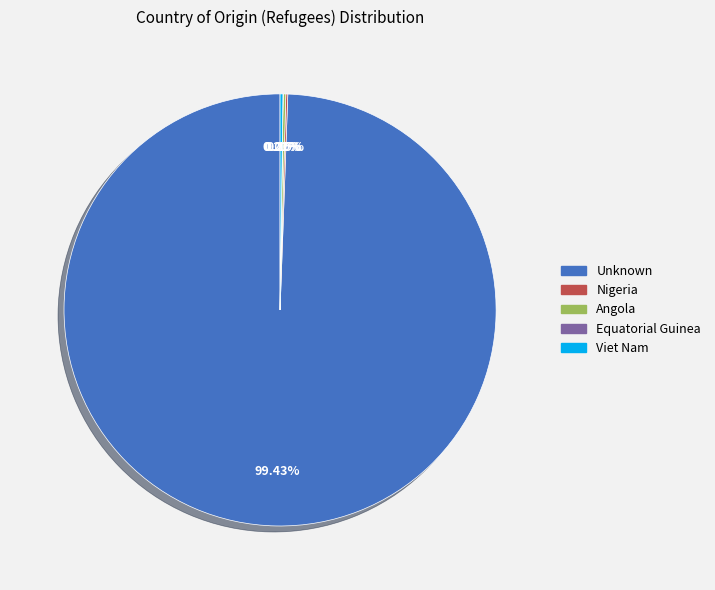

Does any single category account for the majority?

Yes